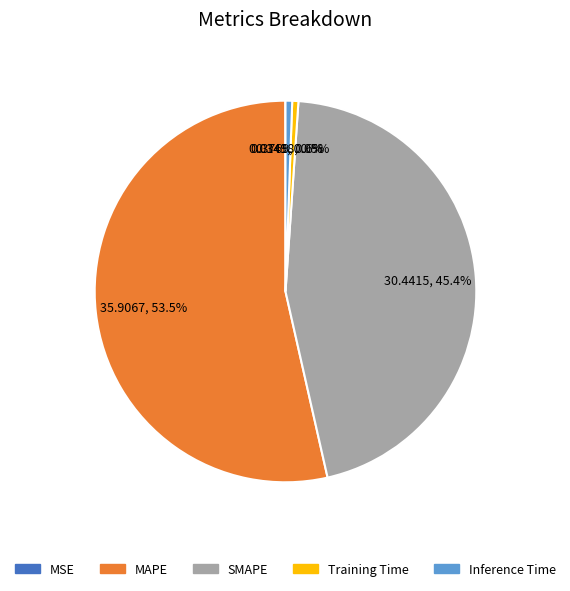

Which category has the biggest portion of the pie?

MAPE